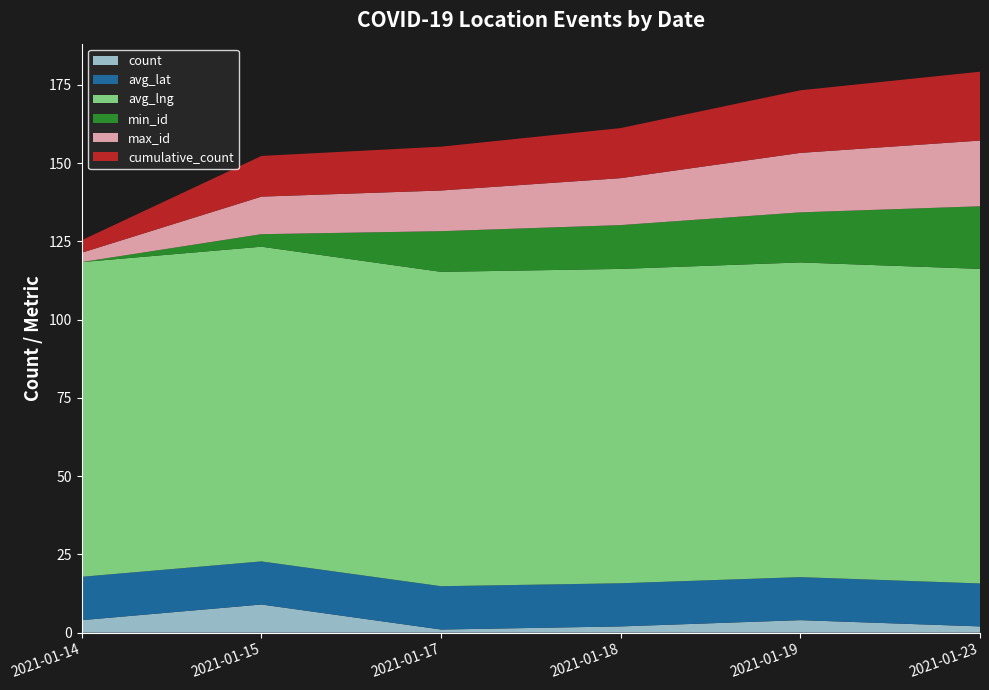

Reading left to right, extract all data points from this chart.

count: 4.0	9.0	1.0	2.0	4.0	2.0
avg_lat: 13.9	13.8	13.8	13.8	13.7	13.7
avg_lng: 100.6	100.6	100.4	100.4	100.6	100.5
min_id: 0.0	4.0	13.0	14.0	16.0	20.0
max_id: 3.0	12.0	13.0	15.0	19.0	21.0
cumulative_count: 4.0	13.0	14.0	16.0	20.0	22.0